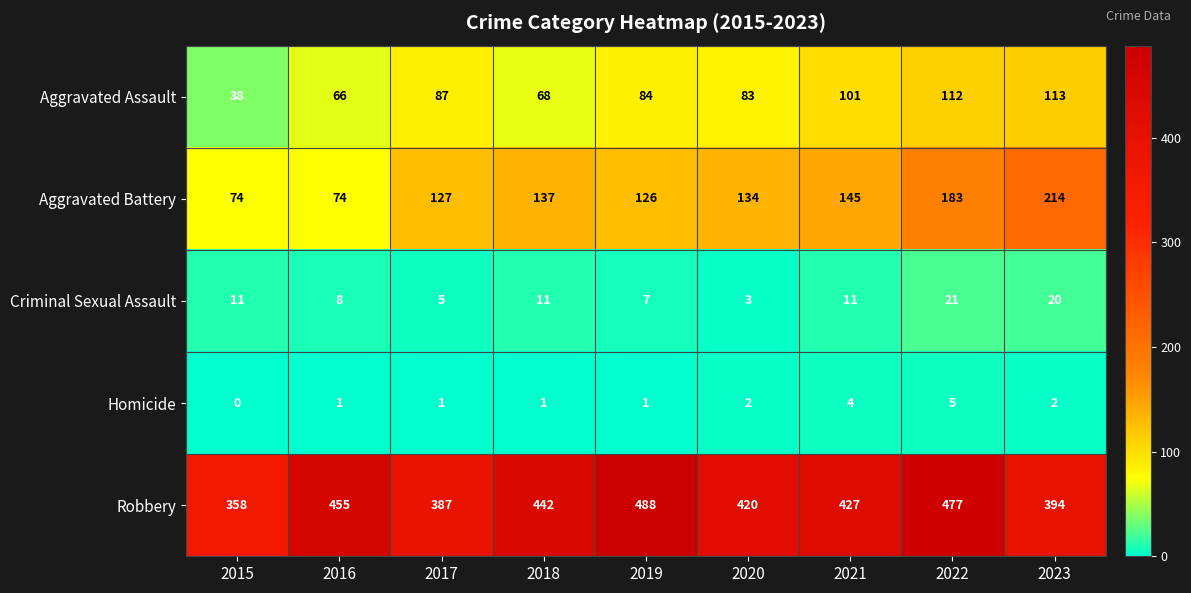

At how many categories does at least one series exceed 192?

9